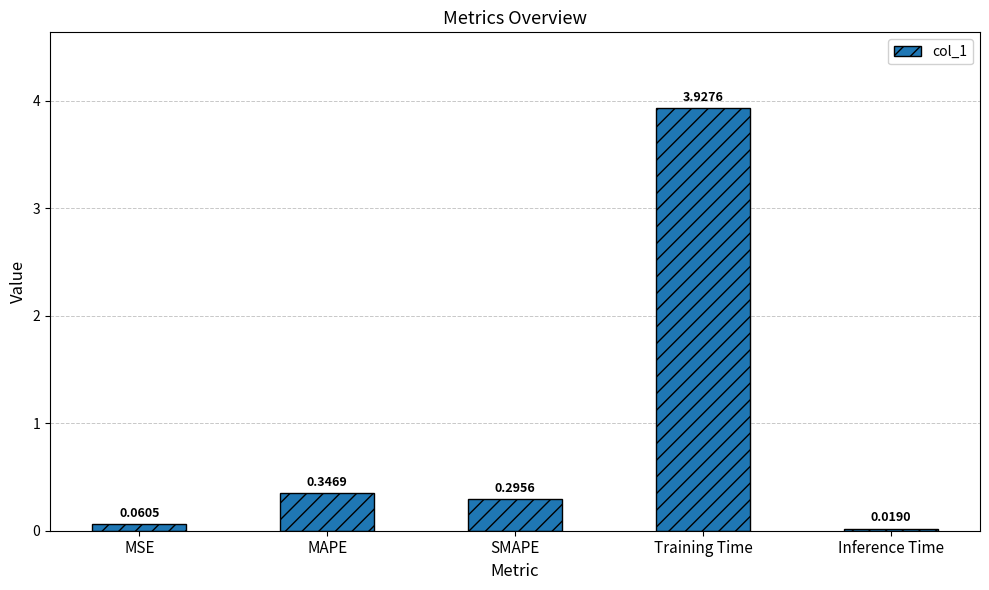

Between Training Time and SMAPE, which is larger?

Training Time